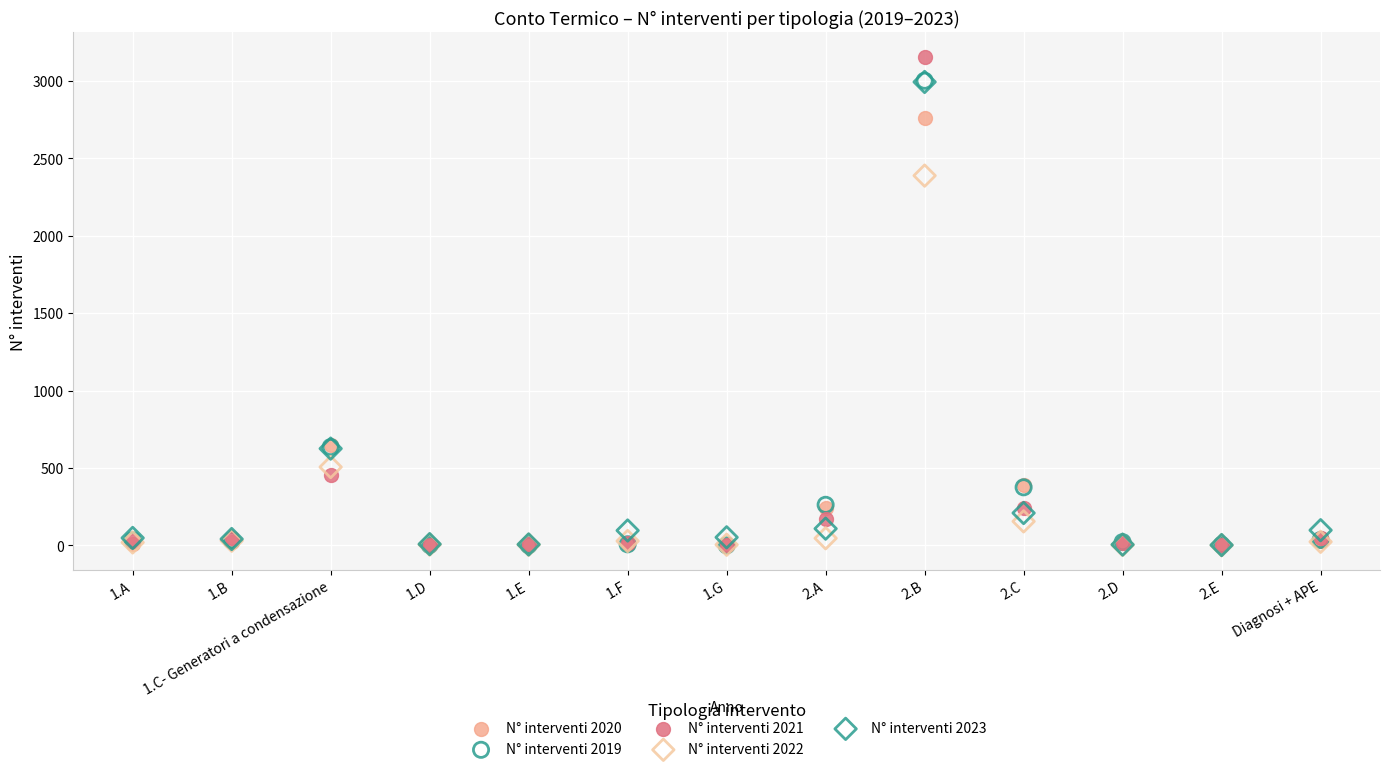

Across all series, what Y value is closest to 1578?

2388